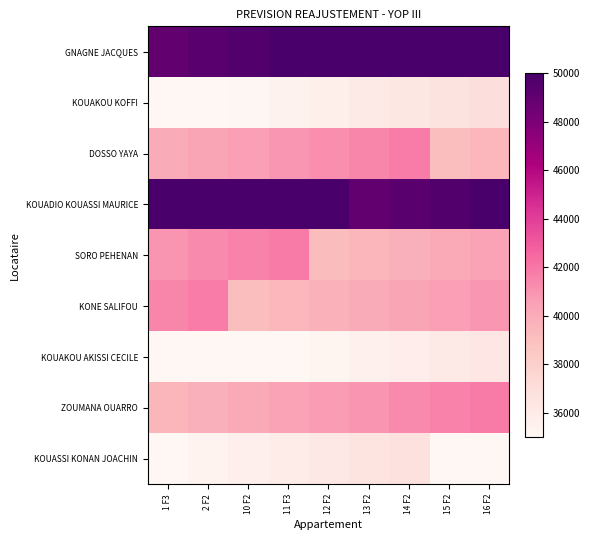

At how many categories does at least one series exceed 39442?

9